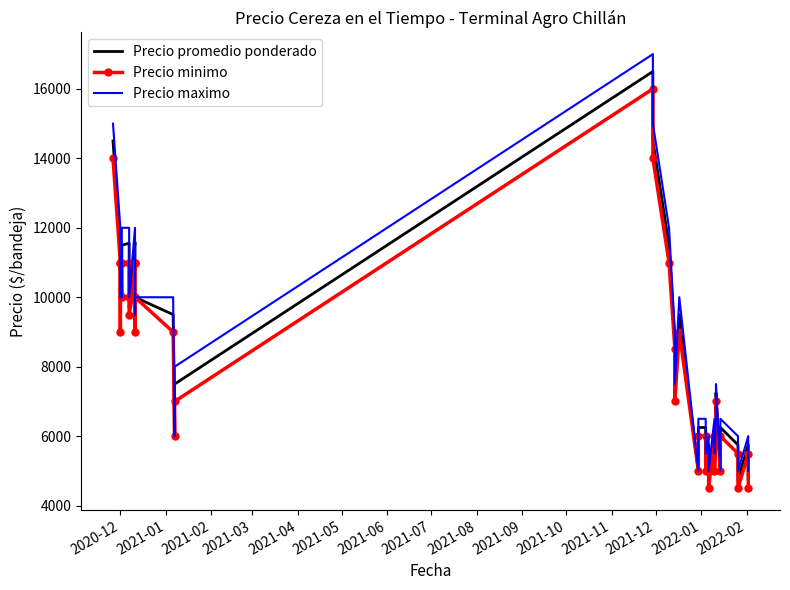

True or false: Precio minimo and Precio maximo cross at least once.

False